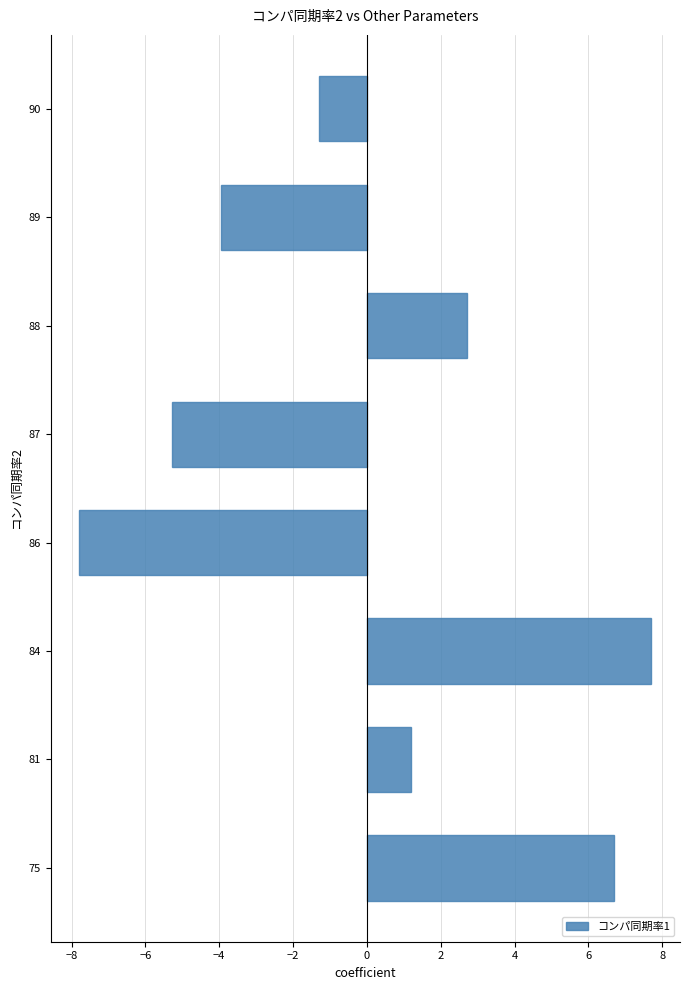

List the labels in order of value, largest first.

84, 75, 88, 81, 90, 89, 87, 86